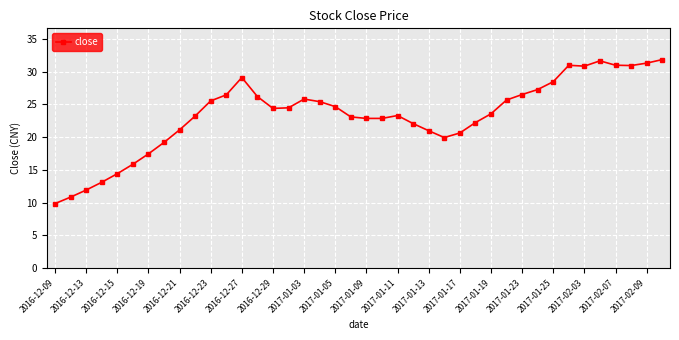

What is the difference between the second highest and minimum values?

21.8